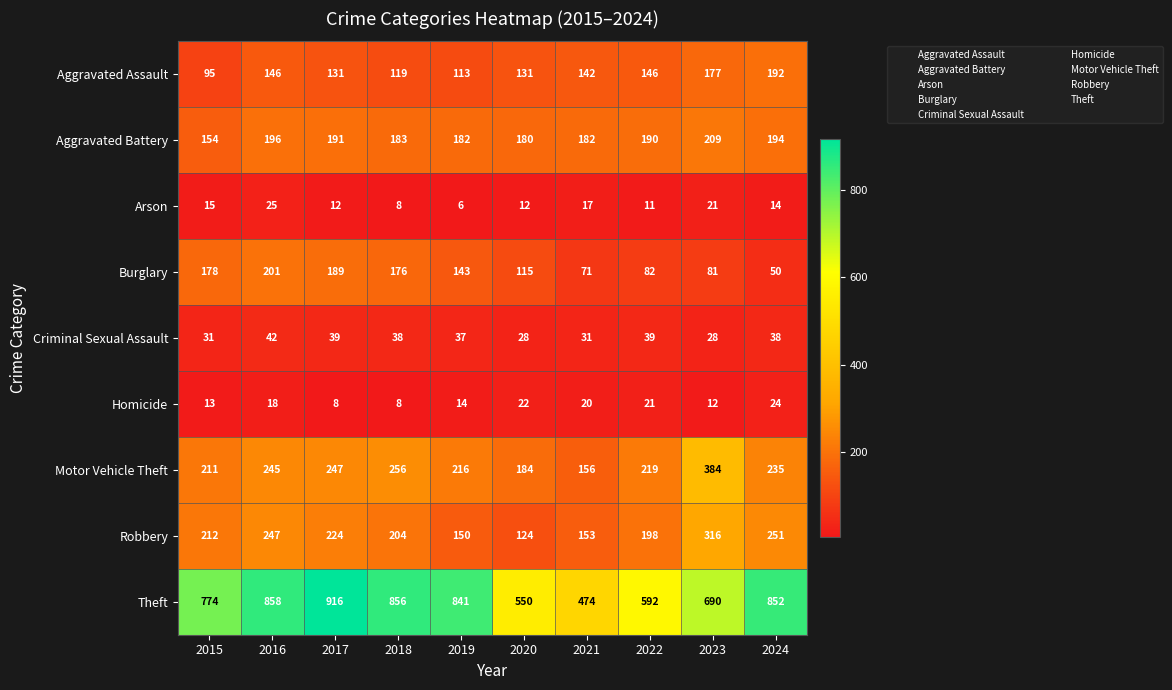

The Aggravated Battery series shows 191 at 2017. True or false?

True